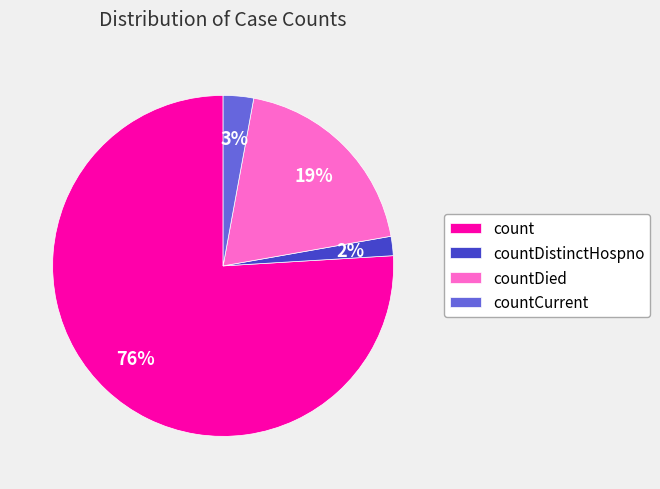

What percentage is the count slice, to the nearest percent?

76%